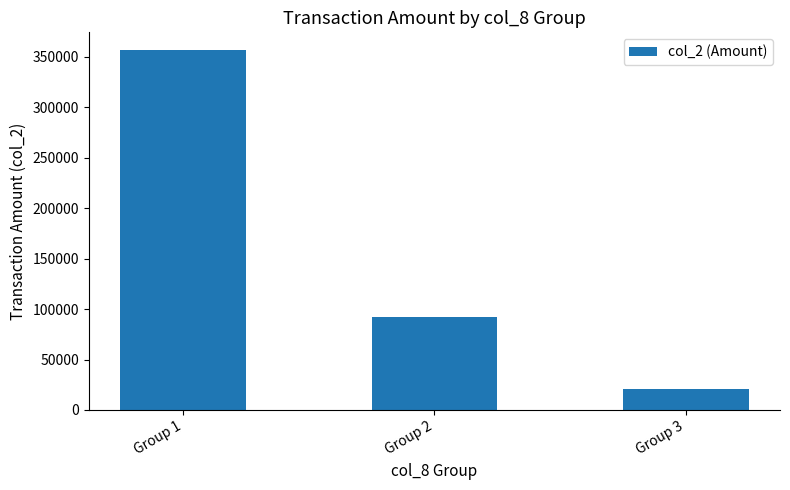

What is the change in value from Group 2 to Group 3?

-71850